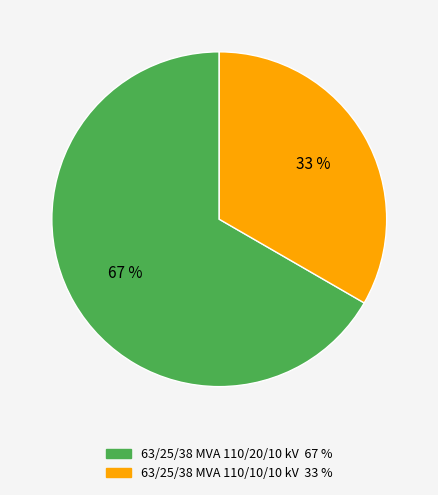

To the nearest percent, what is the combined percentage of 63/25/38 MVA 110/10/10 kV and 63/25/38 MVA 110/20/10 kV?

100%